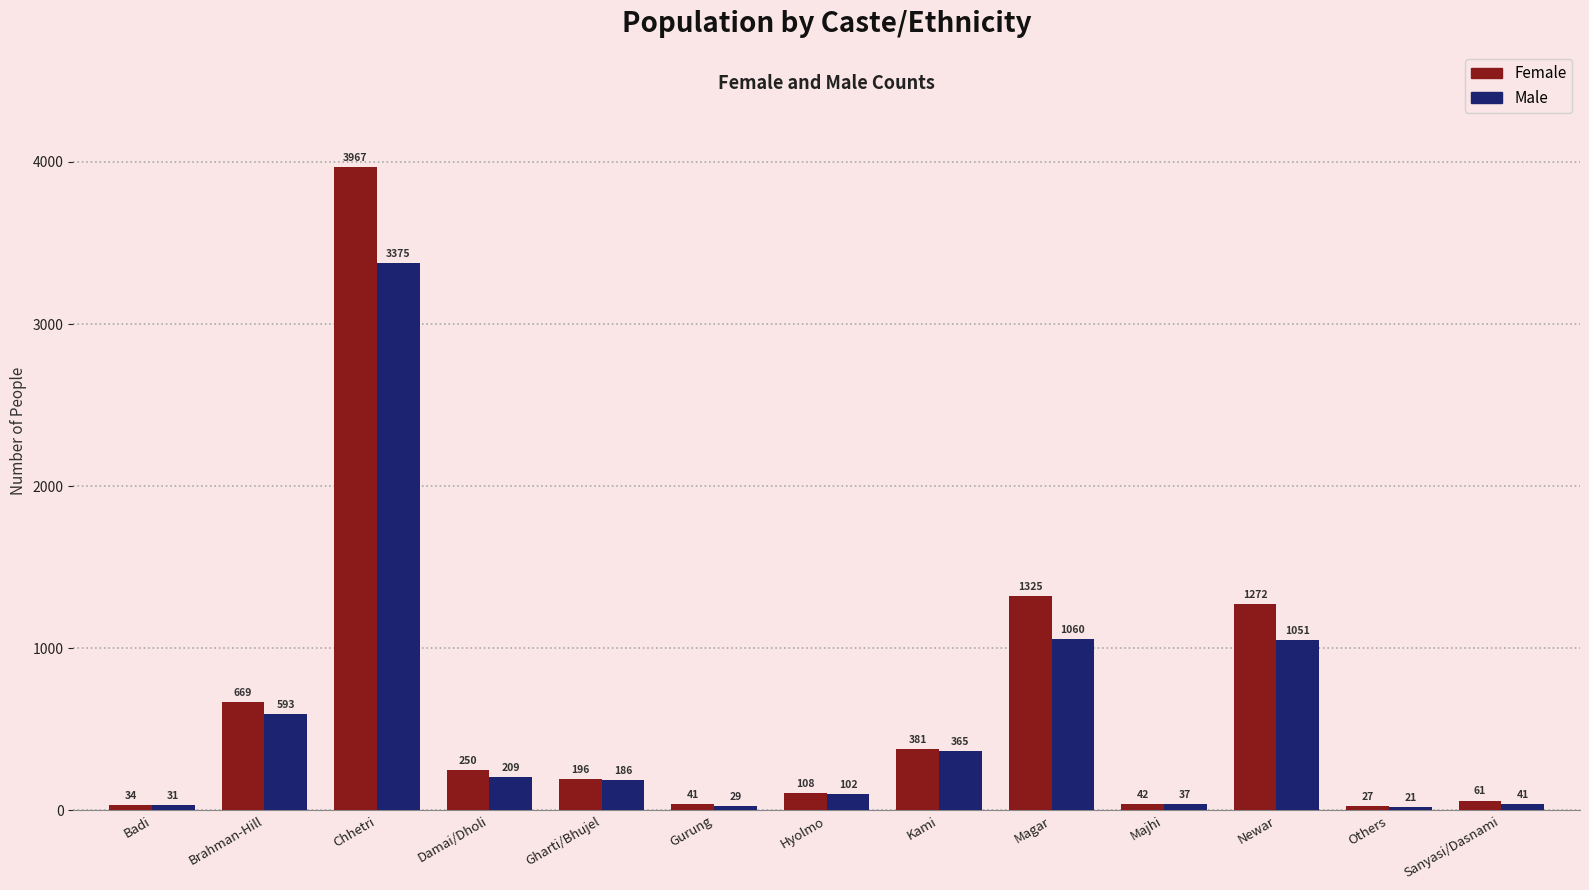

Where is Female nearest to the value 1997?

Magar